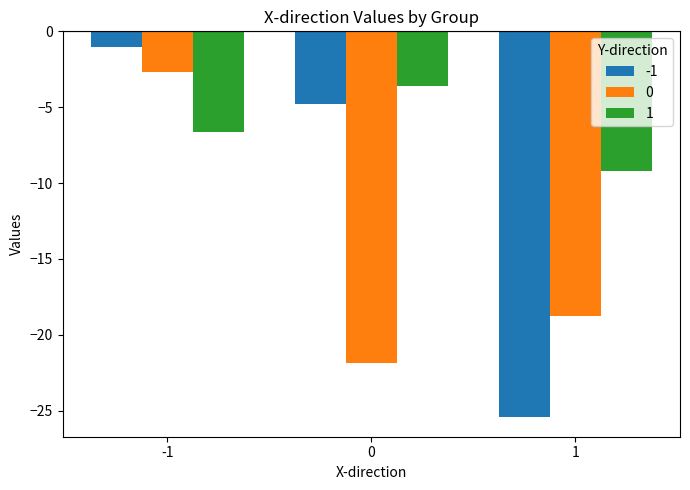

Count the number of data series in this chart.

3